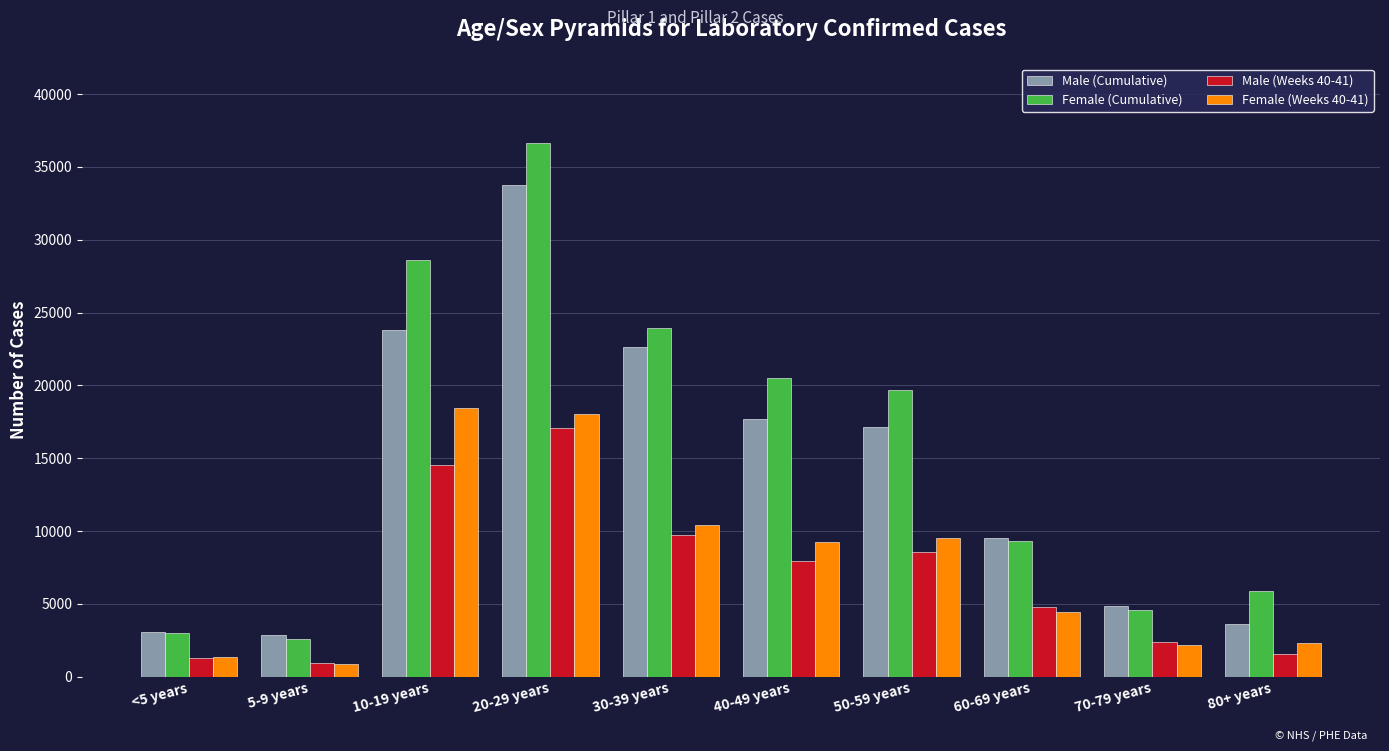

Is it true that Male (Cumulative) equals 17688 at 40-49 years?

True